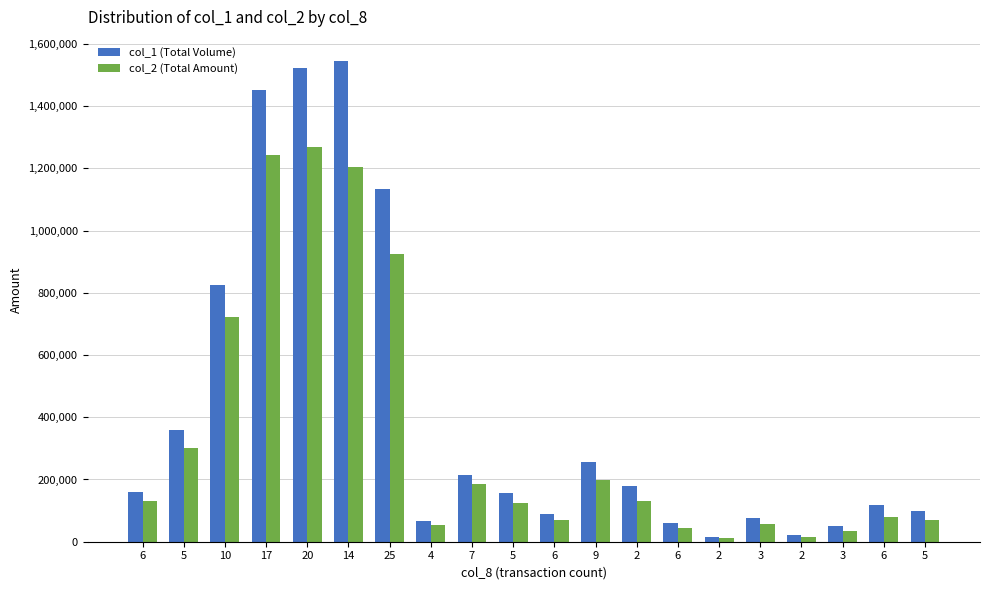

How many data points in col_1 (Total Volume) are less than 160000?

10